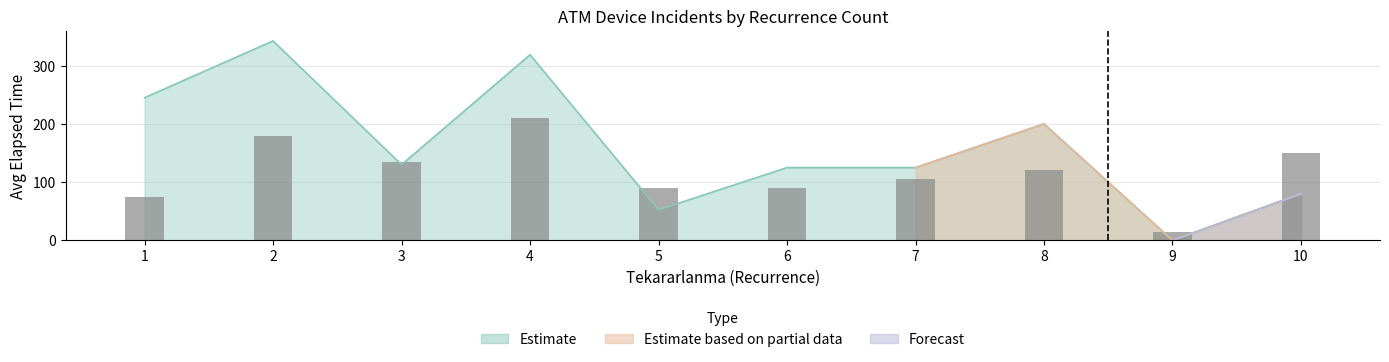

What is the sum of all values?

1170